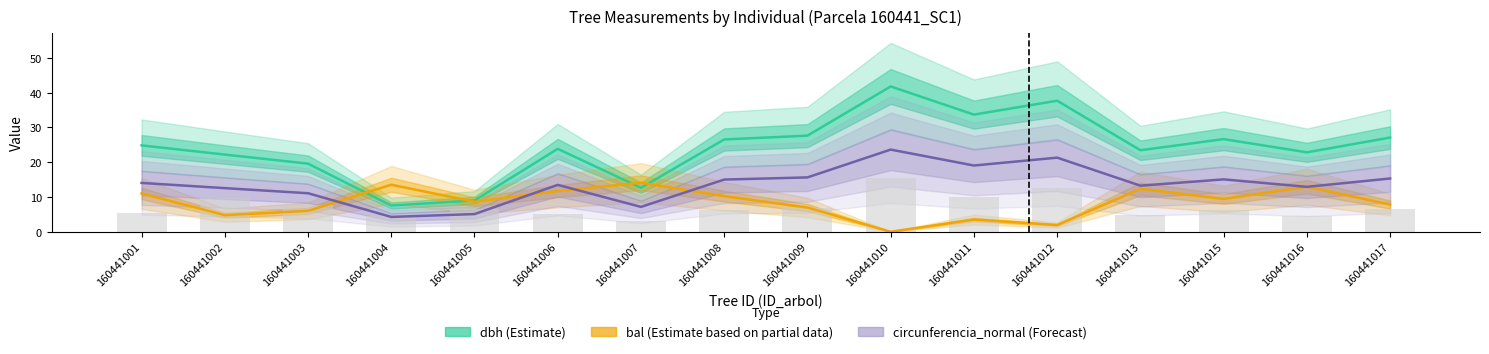

Reading left to right, transcribe all the data shown in this chart.

dbh (Estimate): 24.9	22.2	19.6	7.5	9.0	23.9	12.7	26.6	27.6	41.8	33.7	37.7	23.4	26.6	22.9	27.1
bal (Estimate based on partial data): 11.0	4.8	6.0	13.5	8.6	11.7	14.1	10.2	7.0	0.0	3.5	1.9	12.3	9.4	12.9	7.8
circunferencia_normal (Forecast): 14.1	12.6	11.1	4.3	5.1	13.5	7.2	15.0	15.6	23.6	19.1	21.3	13.3	15.1	12.9	15.3
g_ha (bars): 5.5	9.8	7.7	4.6	6.5	5.0	3.2	6.2	6.8	15.5	10.1	12.6	4.9	6.3	4.6	6.6